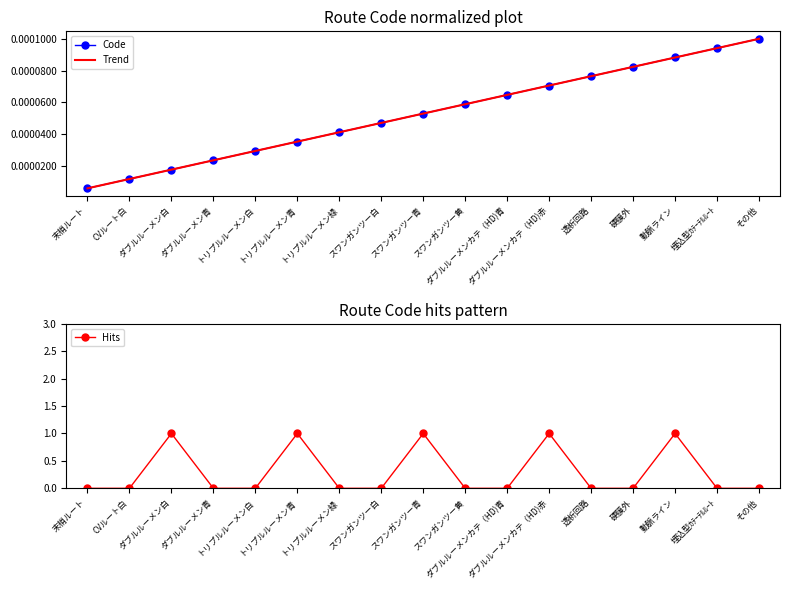

What is the total value across all series at トリプルルーメン青?

1.0